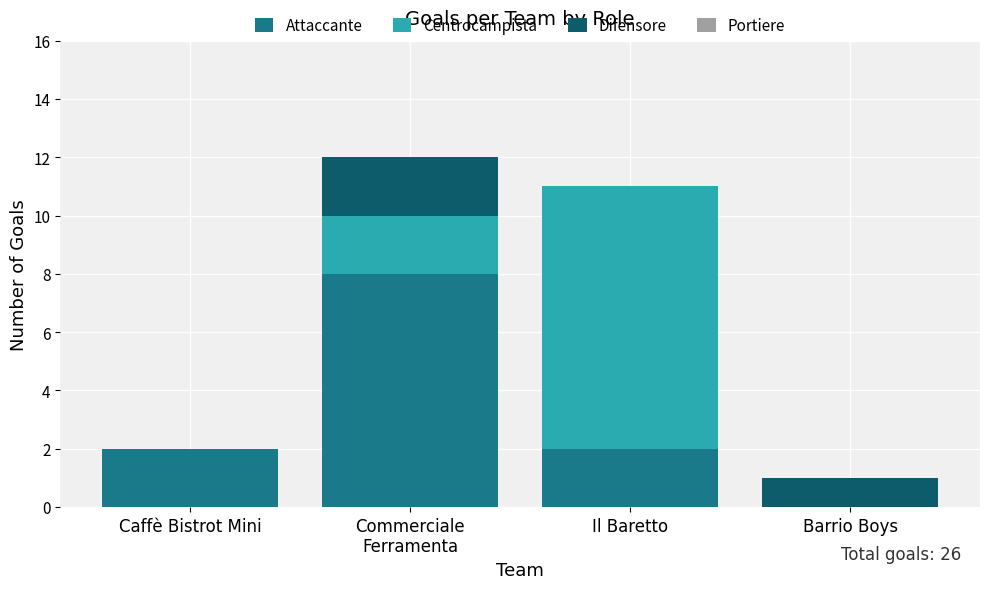

The value of Attaccante at Il Baretto is 2. True or false?

True